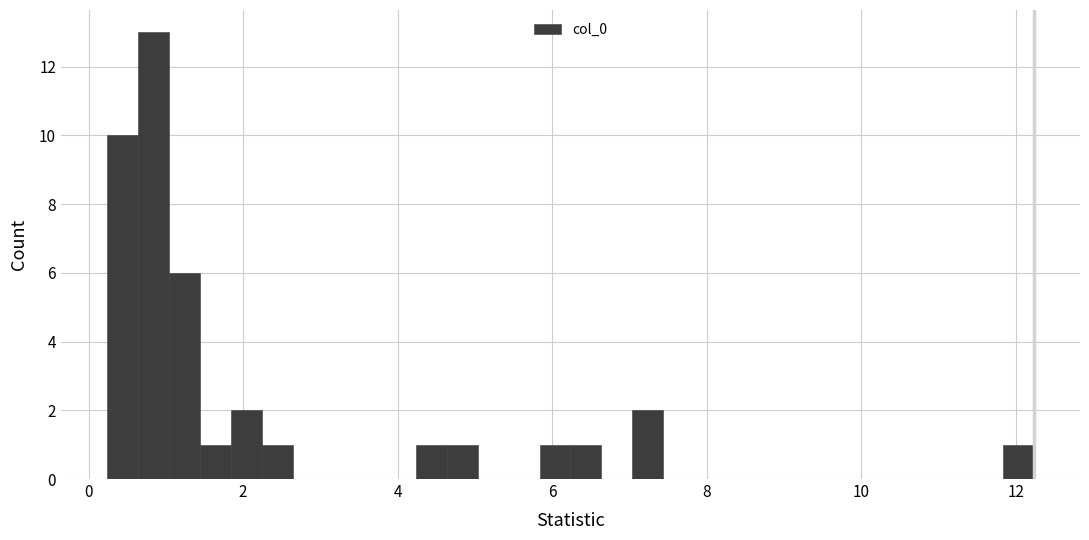

Read against the x-axis, roughly where is the centre of the tallest bar?

0.8